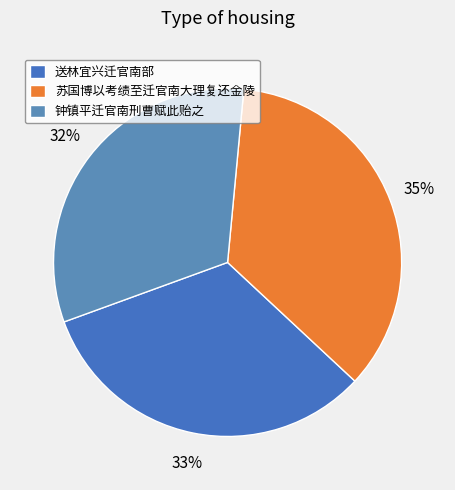

Count the number of slices in the pie.

3